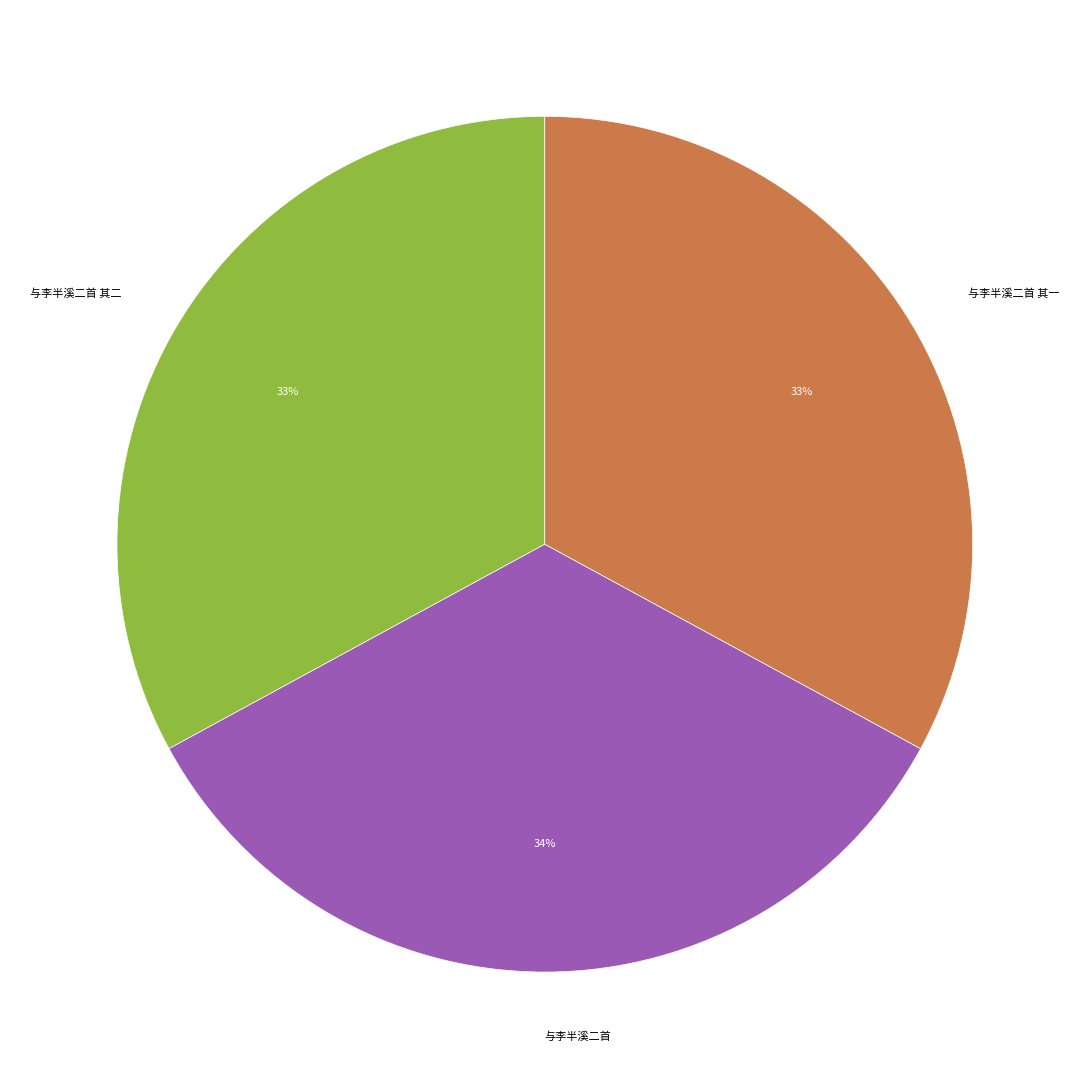

What is the ratio of the value at 与李半溪二首 其二 to the value at 与李半溪二首 其一?

1.0